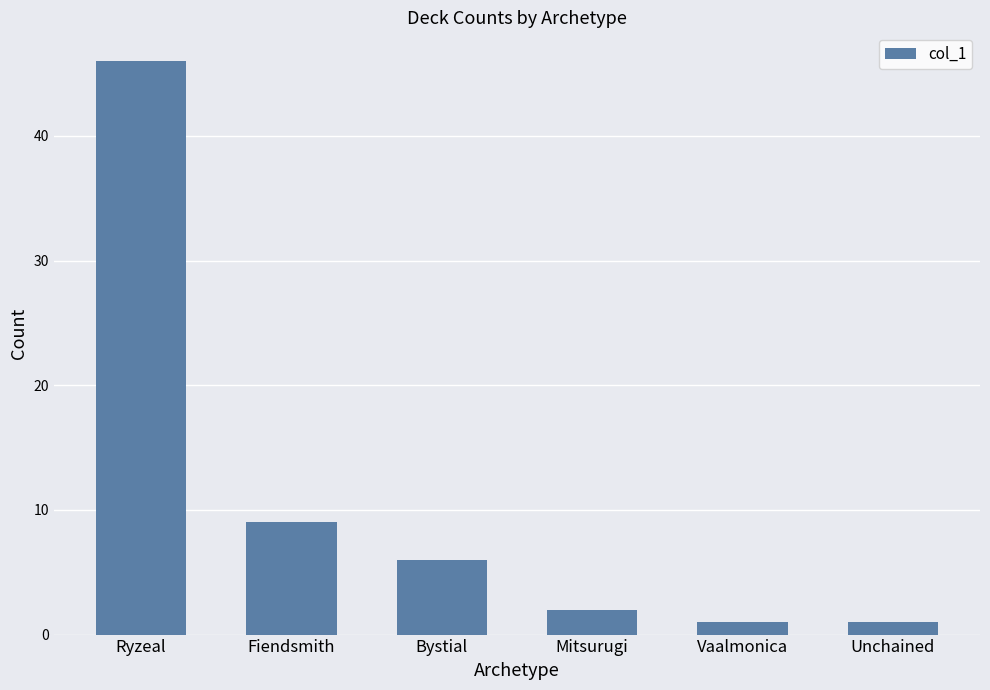

Does the chart contain stacked bars?

No